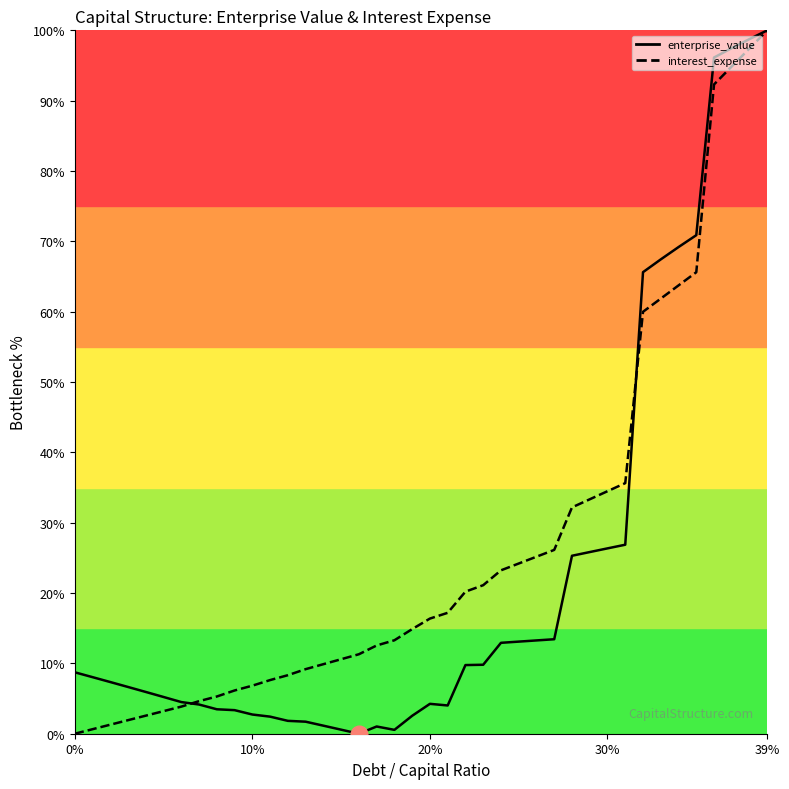

What is the highest value of the enterprise_value series?

100.0